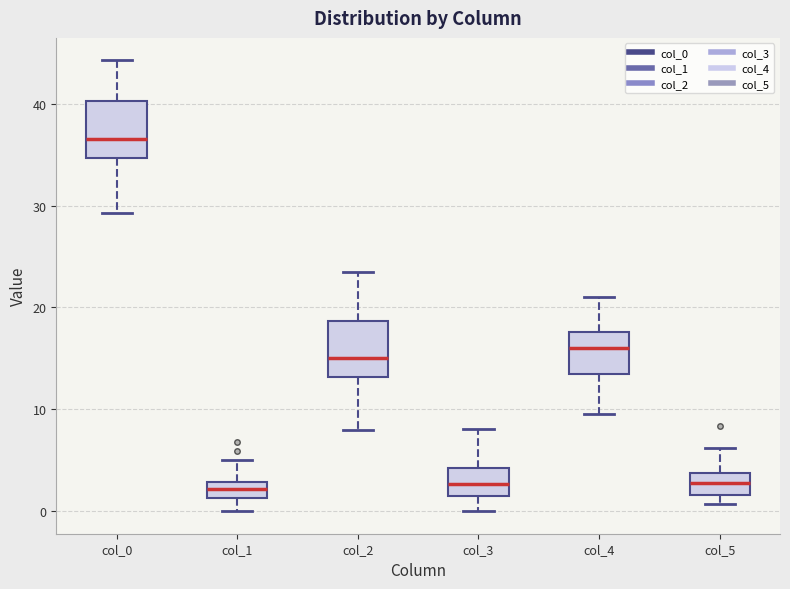

Reading left to right, read every box against the y-axis: the position of its median line, the range the box covers, and the ends of its whiskers. The values are not printed on the chart, so give them approximately, as read against the axis.

col_0: median 37, box 35 to 40, whiskers 29 to 44
col_1: median 2, box 1 to 3, whiskers 0 to 5
col_2: median 15, box 13 to 19, whiskers 8 to 24
col_3: median 3, box 1 to 4, whiskers 0 to 8
col_4: median 16, box 13 to 18, whiskers 10 to 21
col_5: median 3, box 2 to 4, whiskers 1 to 6